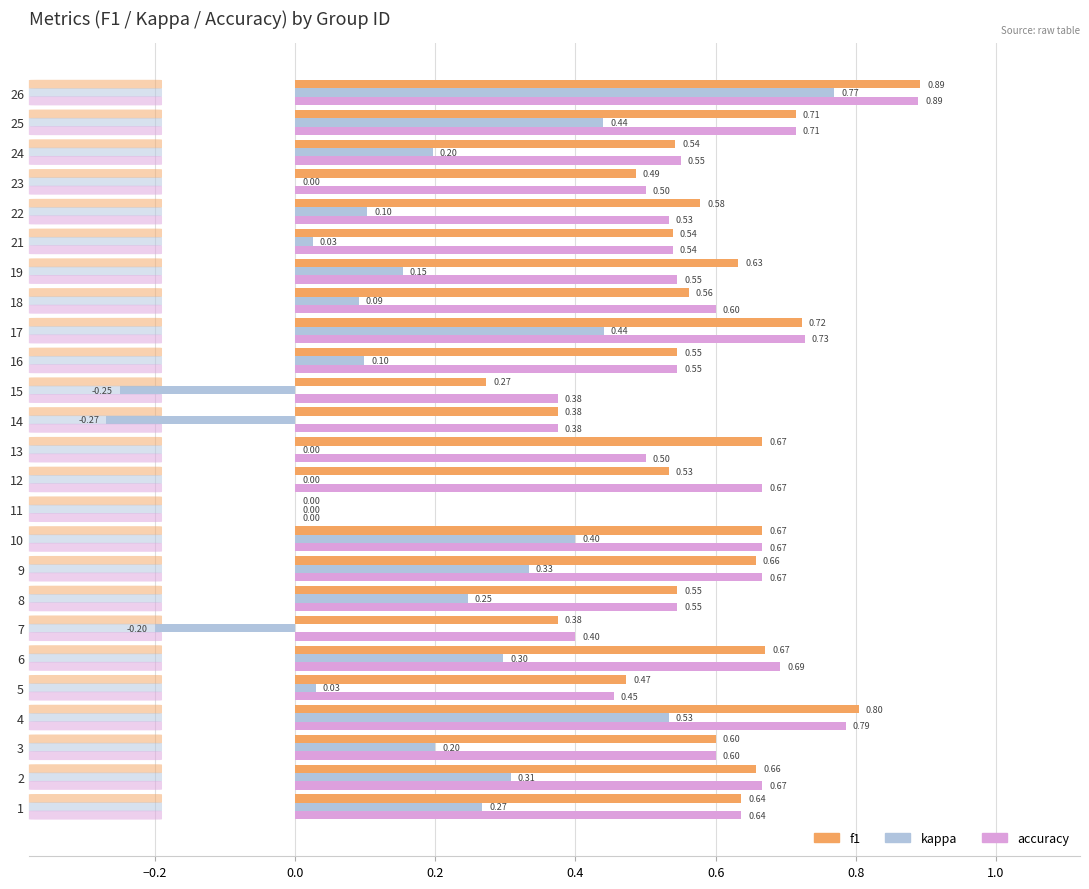

Is the value of f1 at 12 greater than the value of kappa at 14?

Yes